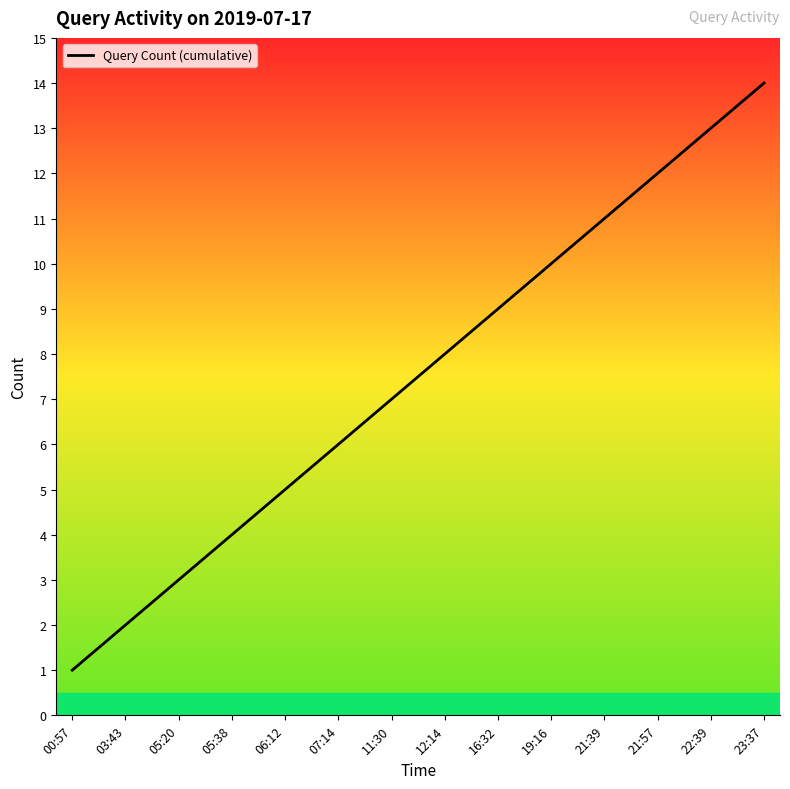

What is the minimum value shown in the chart?

1